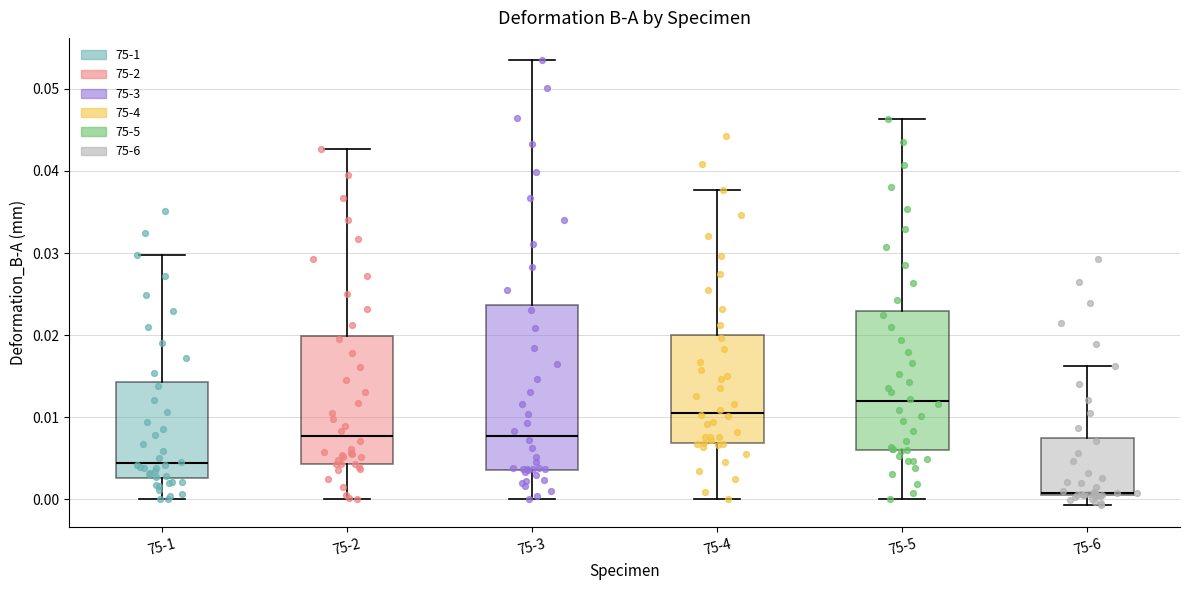

Reading left to right, transcribe this box plot: for each box, give where its median line is, the range the box spans, and where its two whiskers end, as read against the y-axis. The values are not printed on the chart, so give them approximately, as read against the axis.

75-1: median 0.004, box 0.003 to 0.014, whiskers 0.000 to 0.030
75-2: median 0.008, box 0.004 to 0.020, whiskers 0.000 to 0.043
75-3: median 0.008, box 0.004 to 0.024, whiskers 0.000 to 0.054
75-4: median 0.011, box 0.007 to 0.020, whiskers 0.000 to 0.038
75-5: median 0.012, box 0.006 to 0.023, whiskers 0.000 to 0.046
75-6: median 0.001 (just above the box's lower edge), box 0.001 to 0.007, whiskers -0.001 to 0.016